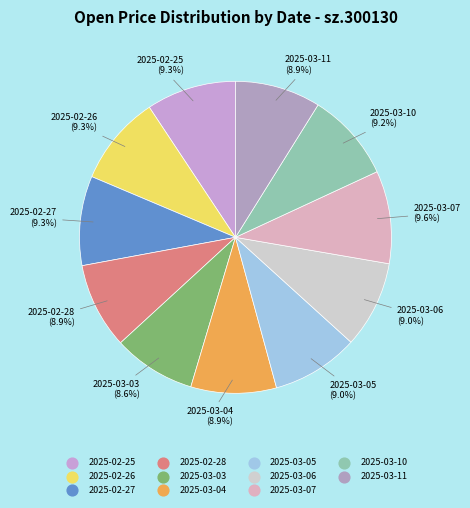

To the nearest percent, what is the combined percentage of 2025-03-05 and 2025-02-28?

18%